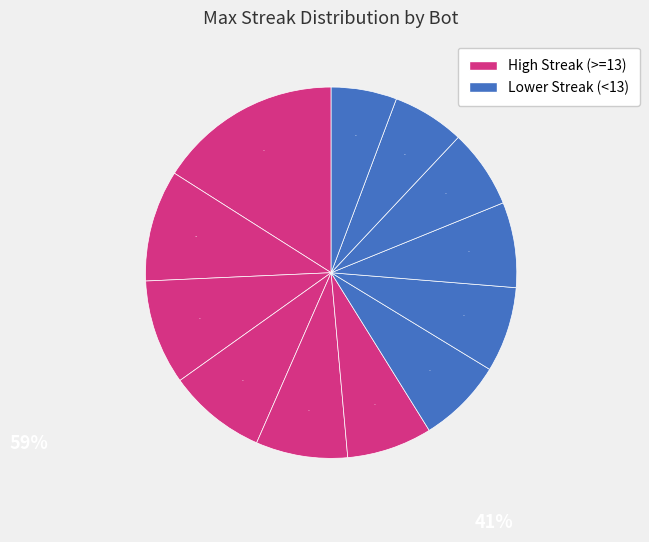

To the nearest percent, what is the average slice percentage?

8%